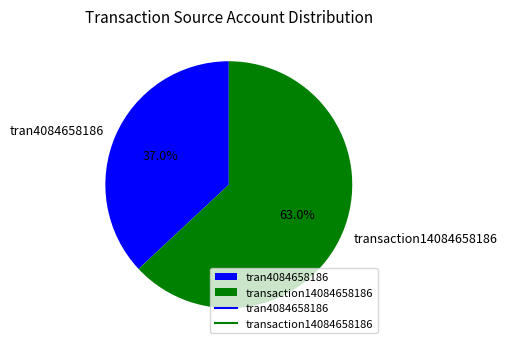

To the nearest percent, what portion does tran4084658186 represent?

37%